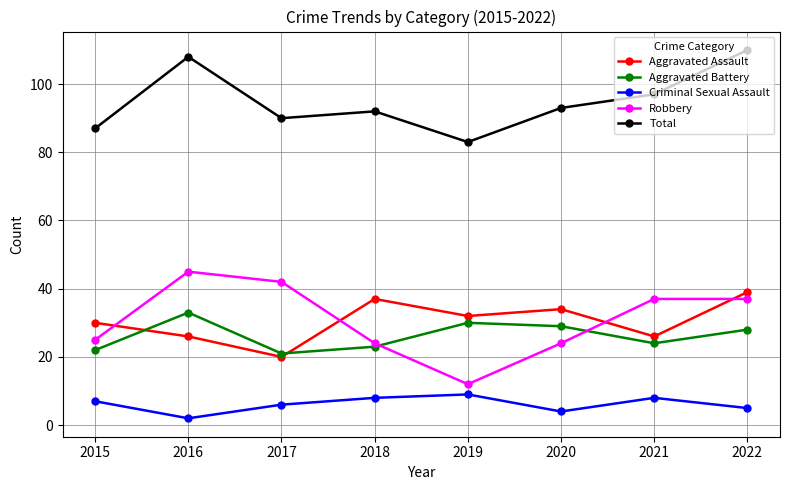

What is the maximum value for Criminal Sexual Assault?

9